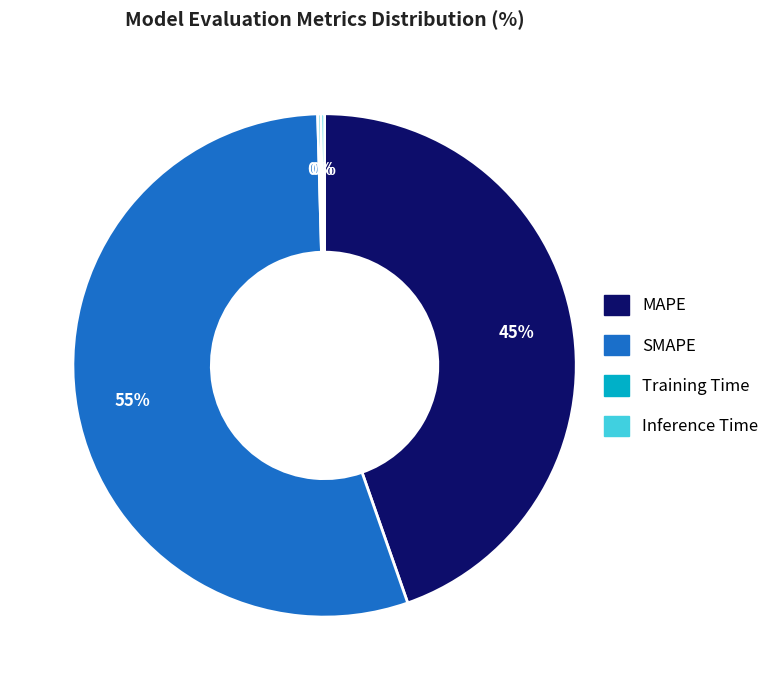

Between SMAPE and MAPE, which is larger?

SMAPE